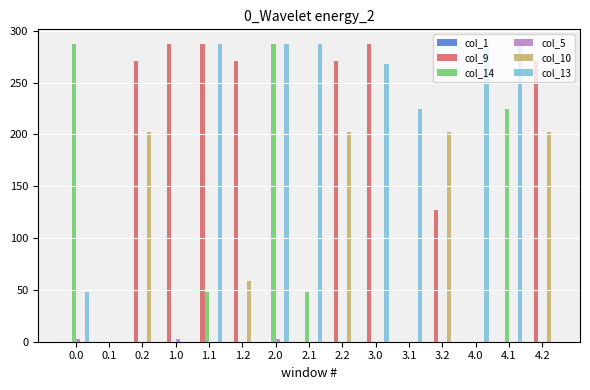

Is it true that col_9 equals 186.3 at 3.2?

False